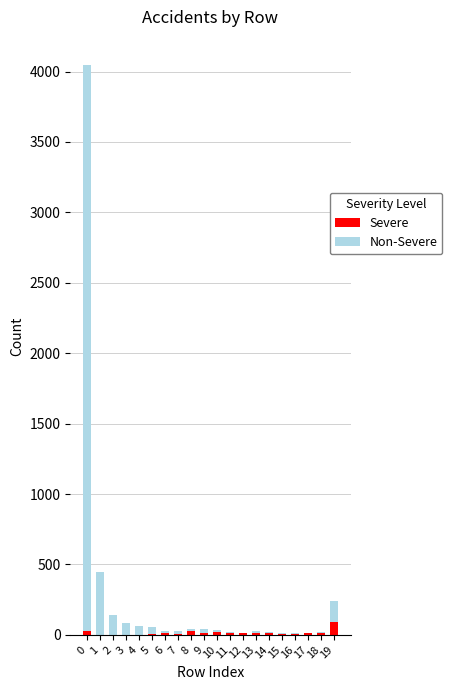

What is the total value across all series at 13?

29